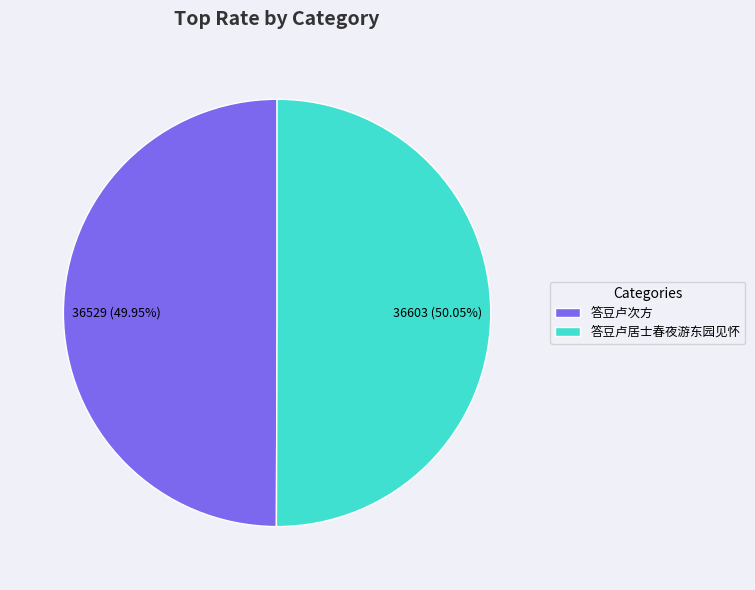

Is there a majority slice in this chart?

Yes